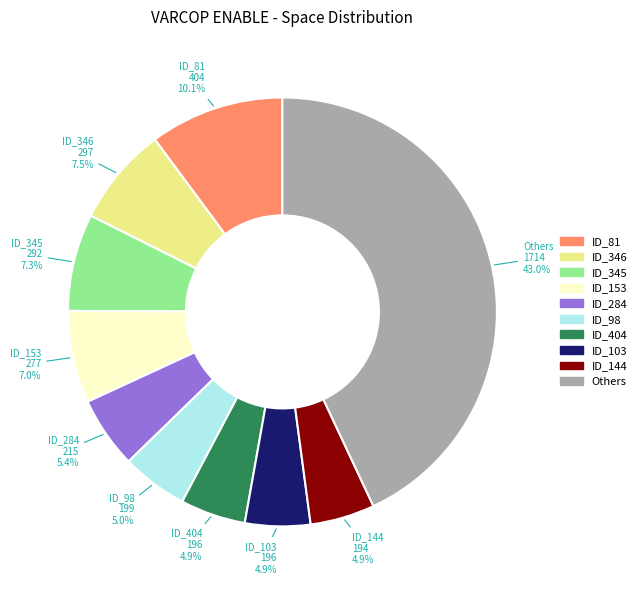

How many segments does this pie chart have?

10